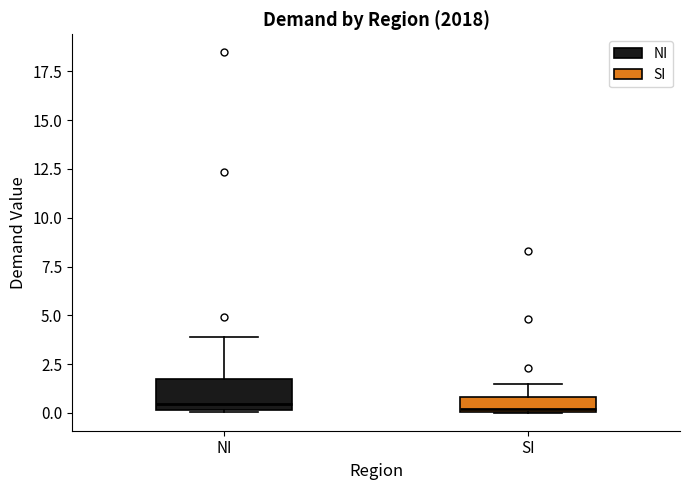

Reading left to right, transcribe this box plot: for each box, give where its median line is, the range the box spans, and where its two whiskers end, as read against the y-axis. The values are not printed on the chart, so give them approximately, as read against the axis.

NI: median 0.5, box 0.0 to 2.0, whiskers 0.0 to 4.0
SI: median 0.0, box 0.0 to 1.0, whiskers 0.0 to 1.5